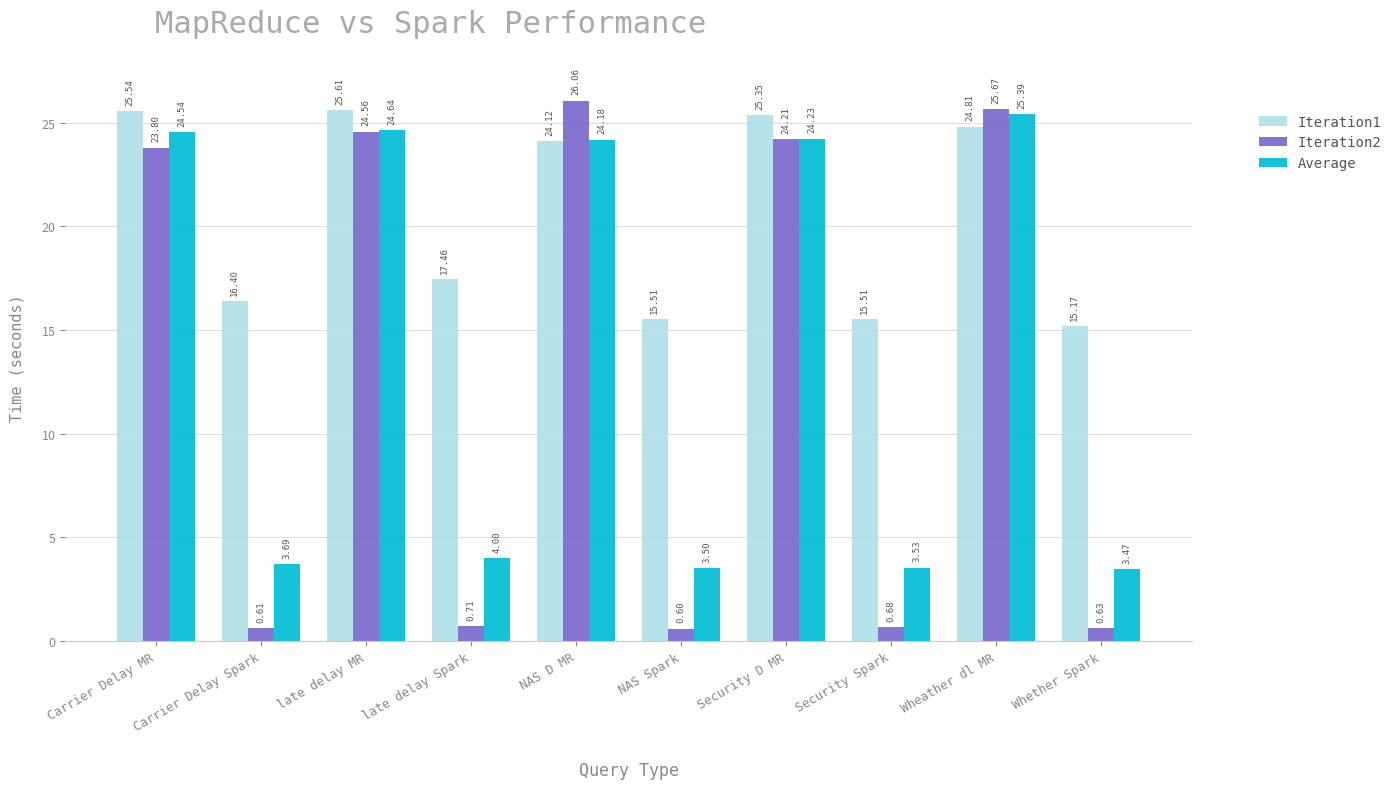

At how many categories does at least one series exceed 13?

10